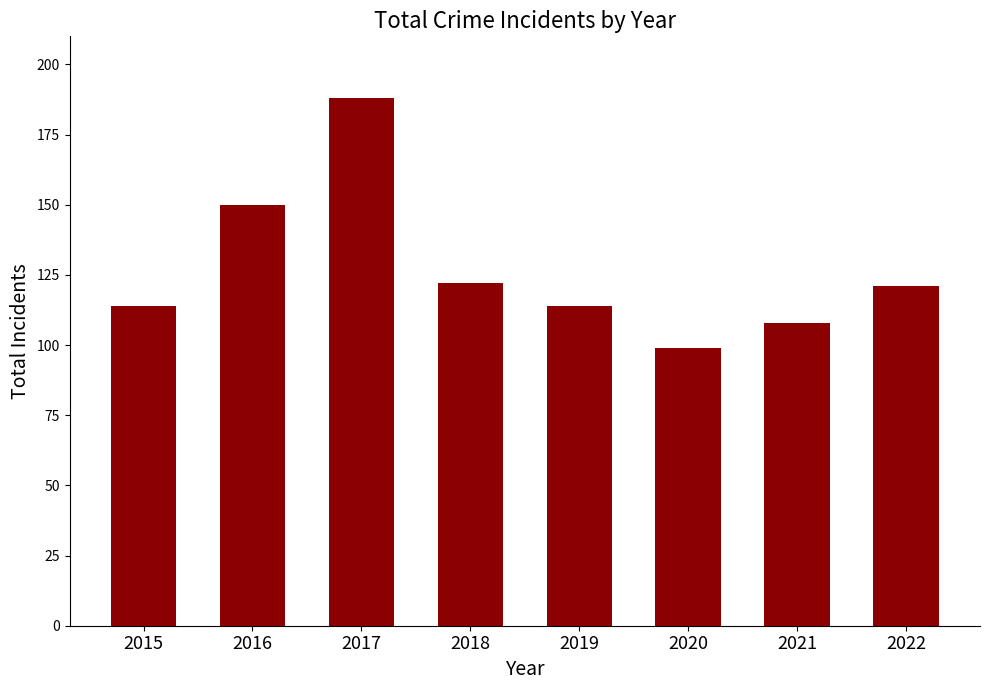

What is the value of the 8th bar from the left?

121